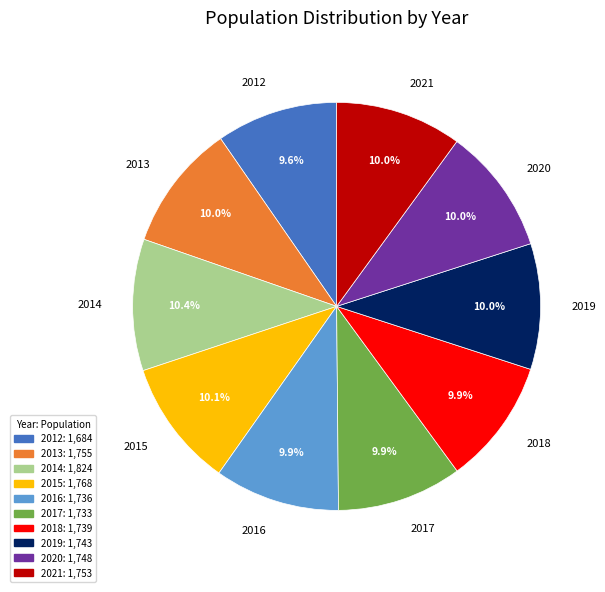

What percentage is the 2021 slice, to the nearest percent?

10%